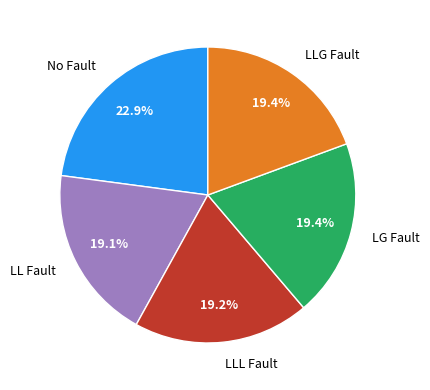

How many segments does this pie chart have?

5